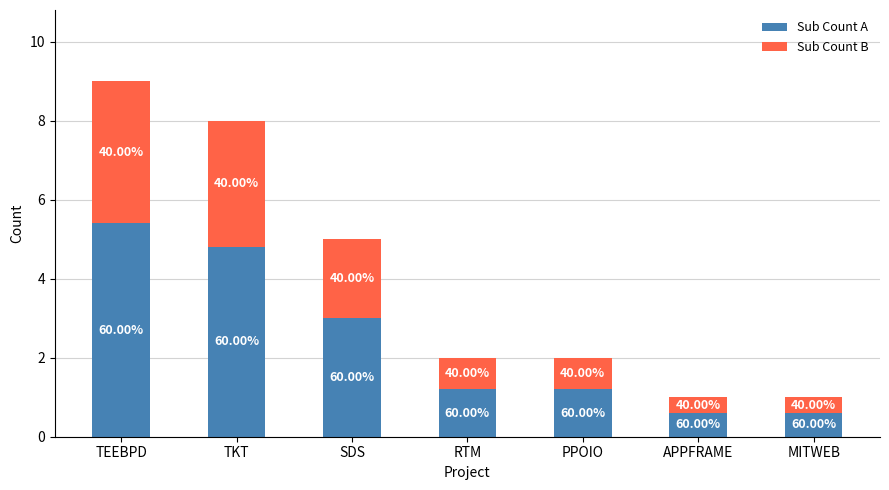

What is the average value of the Sub Count A series?

2.4